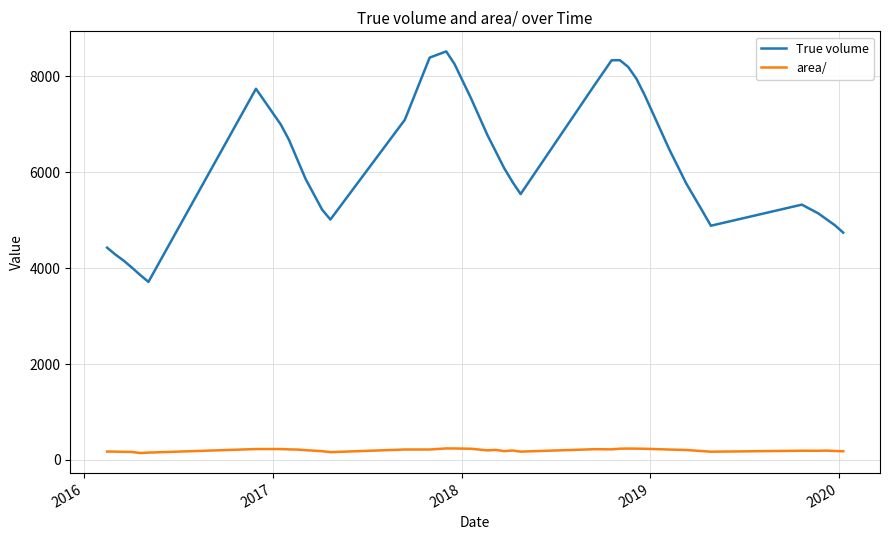

Which series has the largest range (max minus min)?

True volume